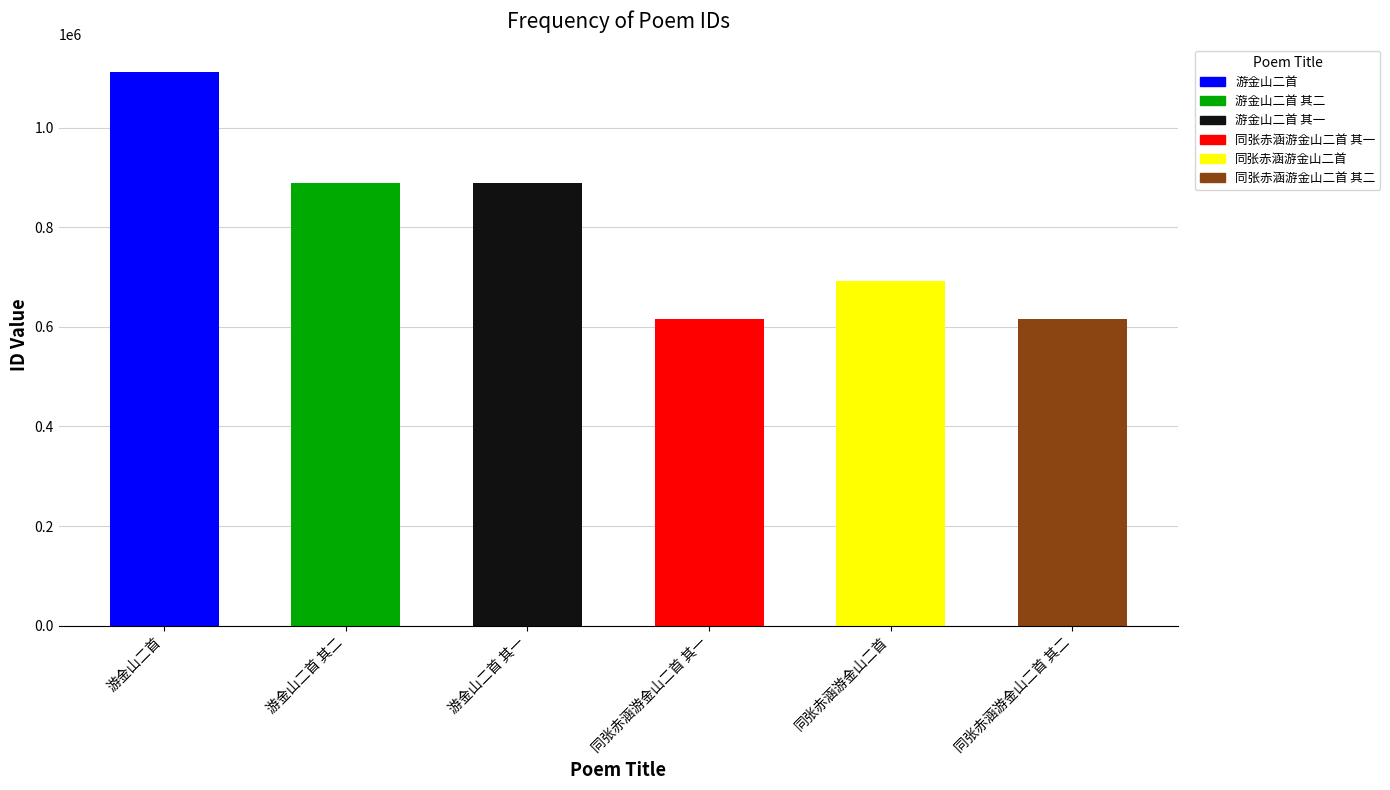

Between 游金山二首 其一 and 同张赤涵游金山二首 其一, which is larger?

游金山二首 其一